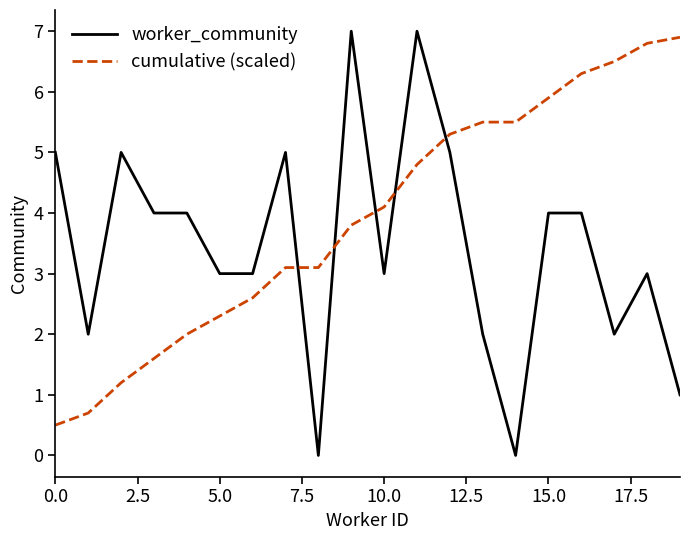

Reading left to right, what are all the values shown in this chart?

worker_community: 5.0	2.0	5.0	4.0	4.0	3.0	3.0	5.0	0.0	7.0	3.0	7.0	5.0	2.0	0.0	4.0	4.0	2.0	3.0	1.0
cumulative (scaled): 0.5	0.7	1.2	1.6	2.0	2.3	2.6	3.1	3.1	3.8	4.1	4.8	5.3	5.5	5.5	5.9	6.3	6.5	6.8	6.9